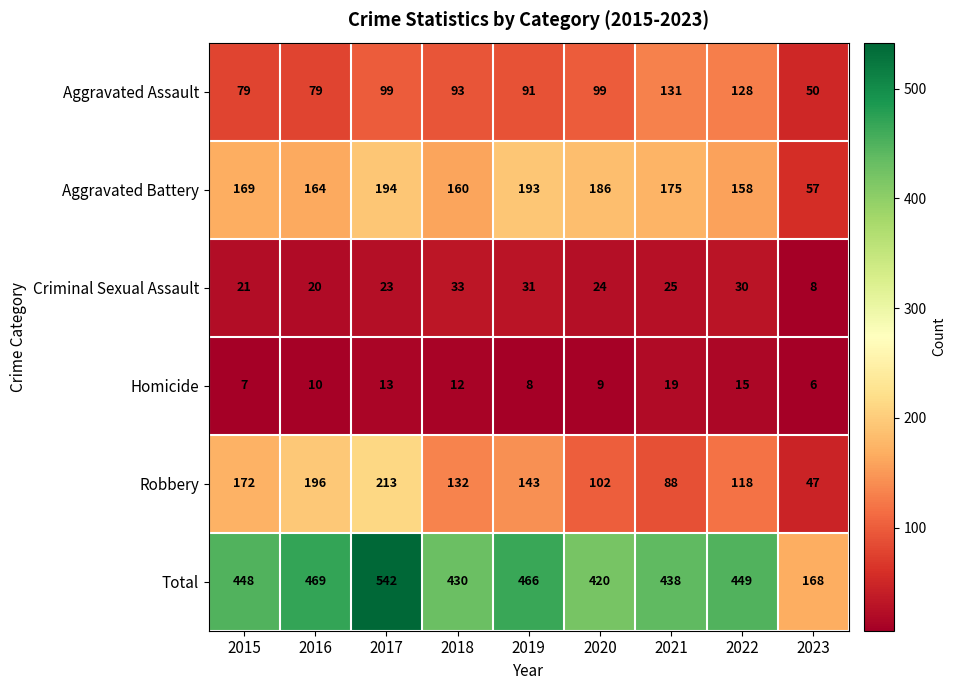

True or false: Aggravated Assault has a value of 10 at 2023.

False